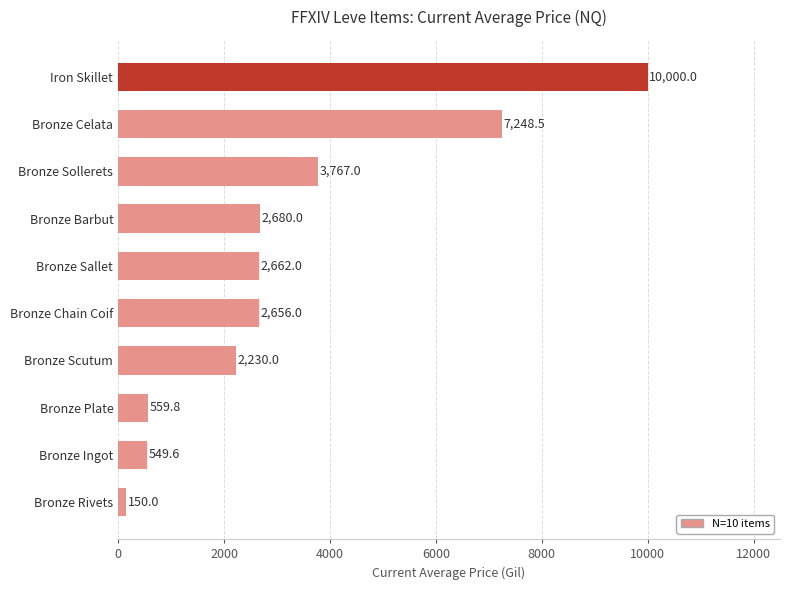

Rank the categories by value from highest to lowest.

Iron Skillet, Bronze Celata, Bronze Sollerets, Bronze Barbut, Bronze Sallet, Bronze Chain Coif, Bronze Scutum, Bronze Plate, Bronze Ingot, Bronze Rivets